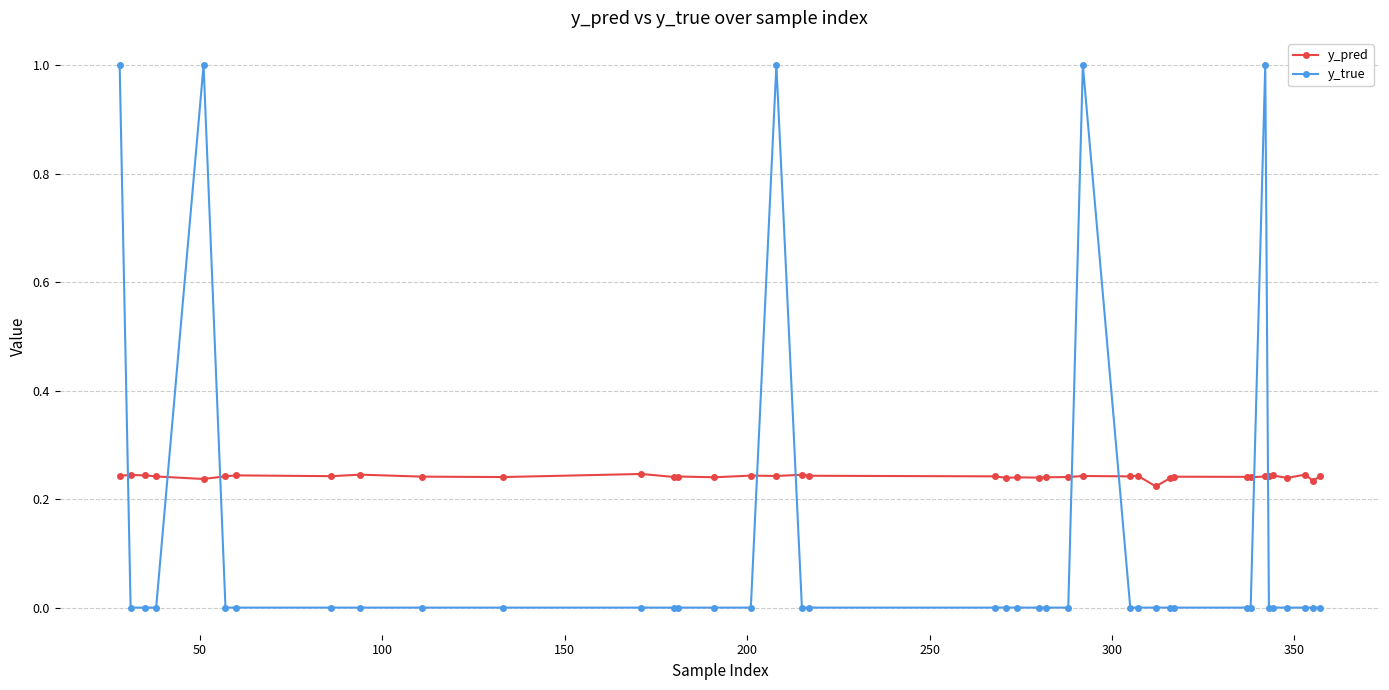

In y_pred, how many points are lower than both neighbors (excluding endpoints)?

13